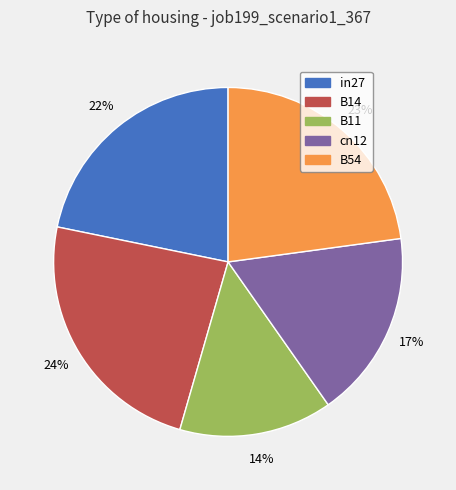

How many segments does this pie chart have?

5